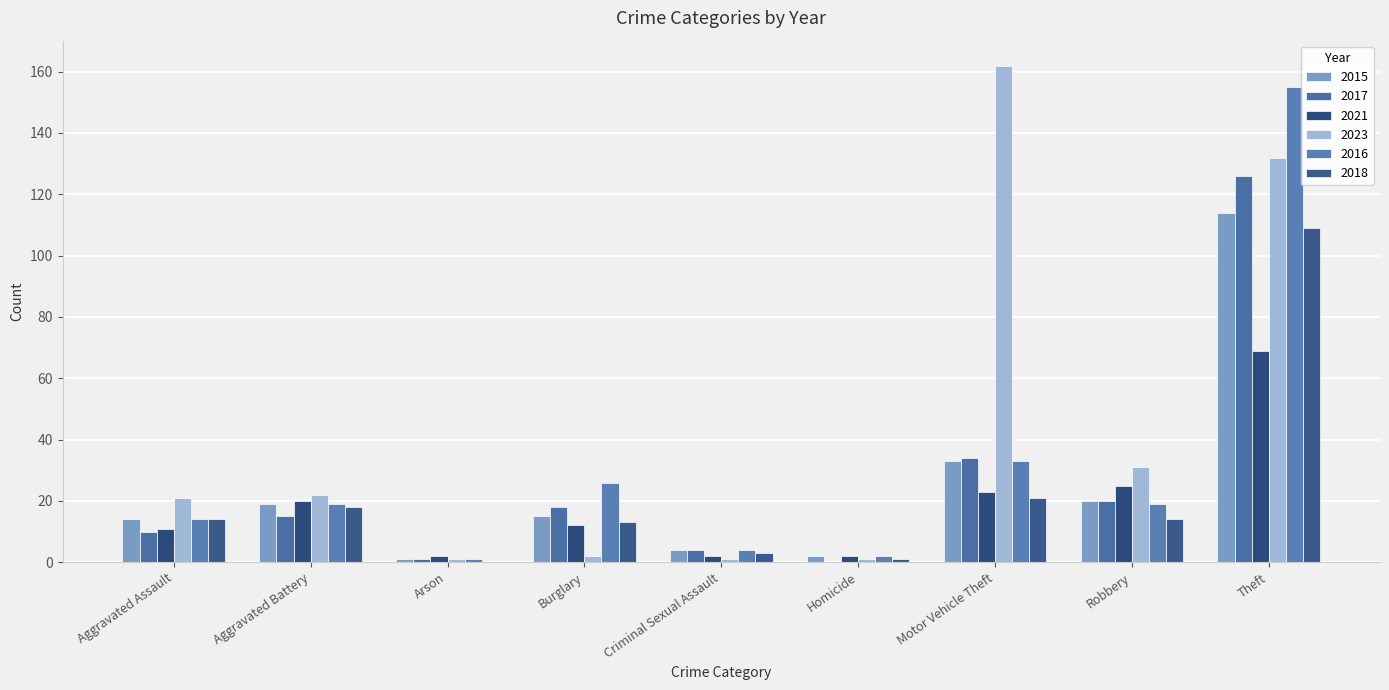

How many series are shown in this chart?

6